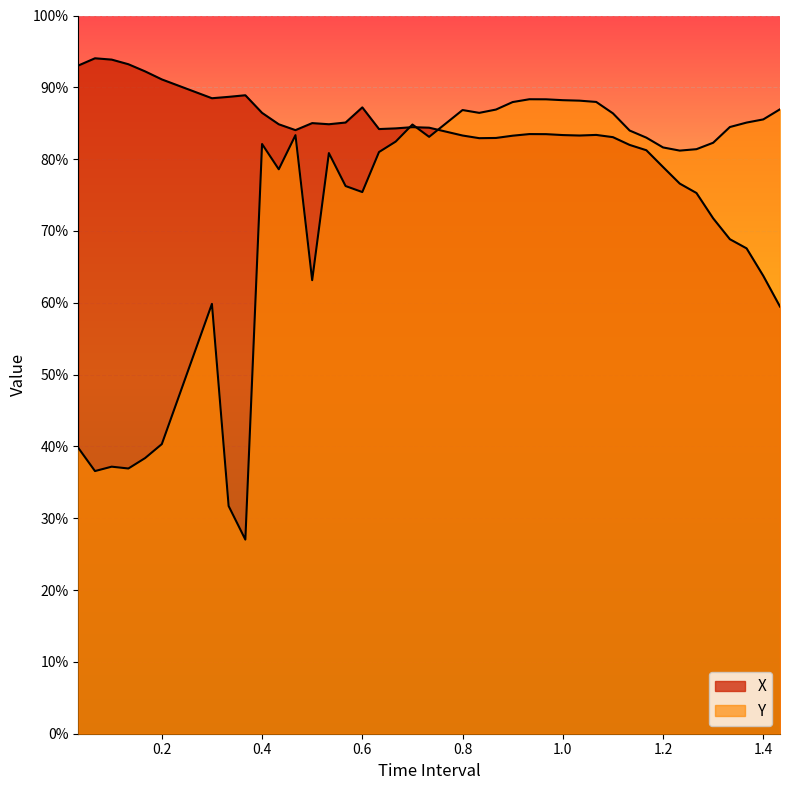

At how many categories does at least one series exceed 0?

40